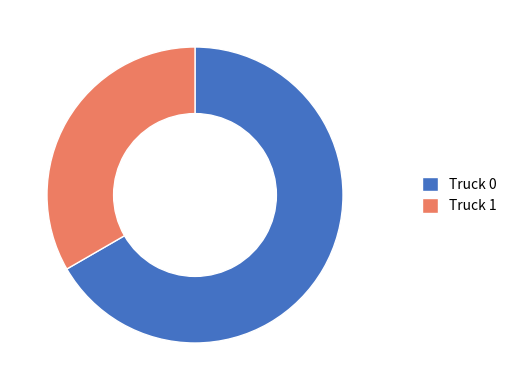

Do Truck 1 and Truck 0 together represent more than half of the pie?

Yes